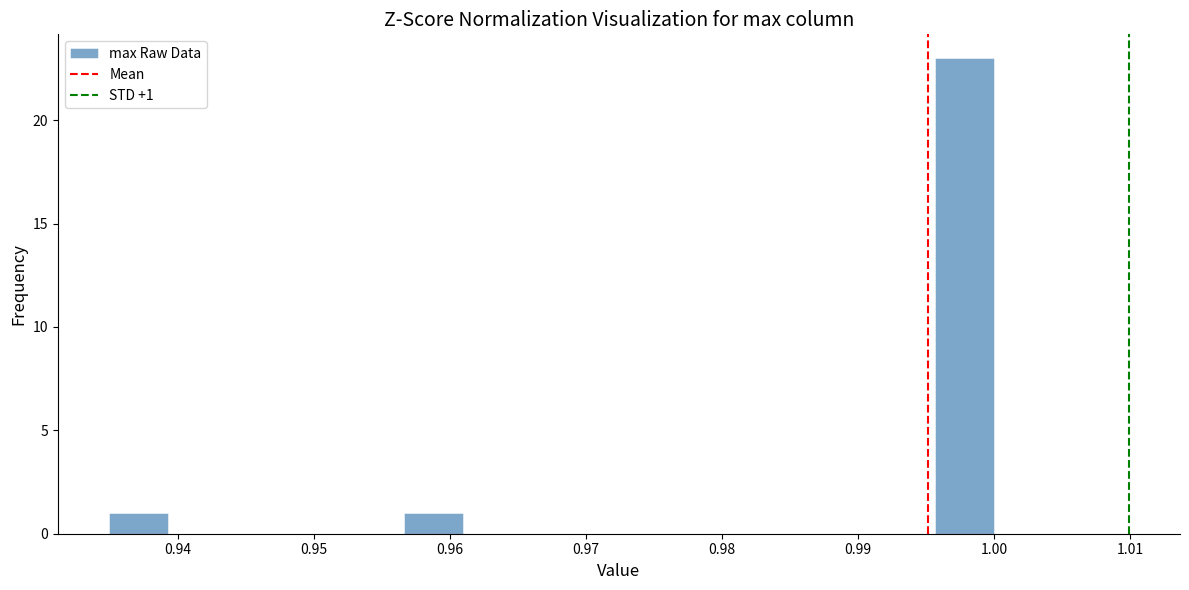

Over which range of the x-axis is the bar tallest?

0.996 to 1.000